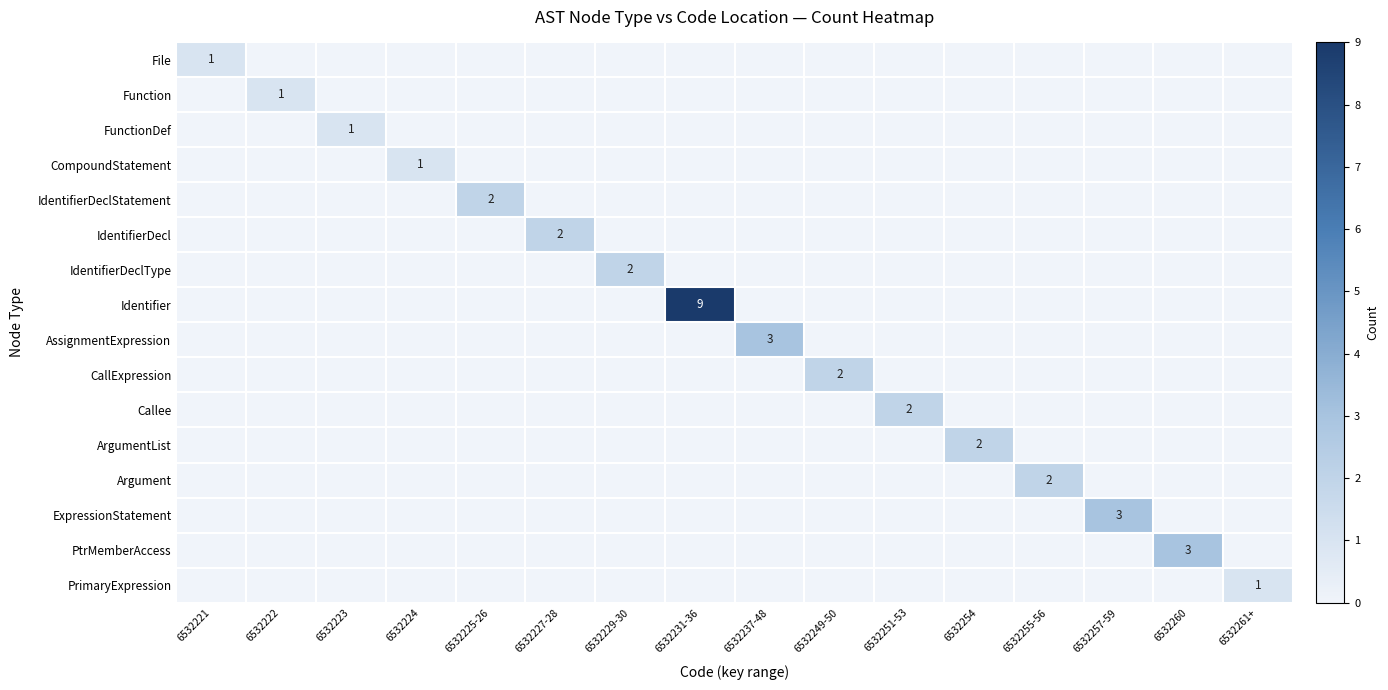

Which category has the highest value across all series?

6532231-36